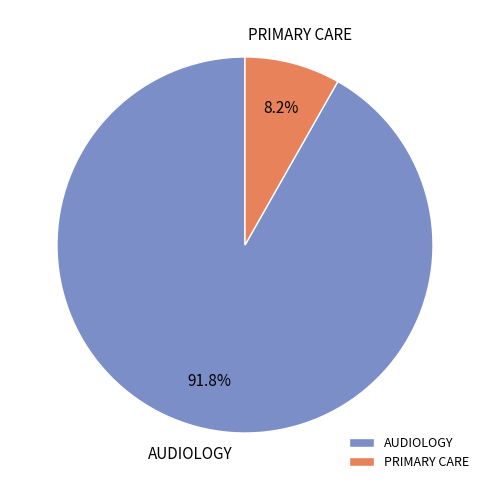

Between AUDIOLOGY and PRIMARY CARE, which is larger?

AUDIOLOGY